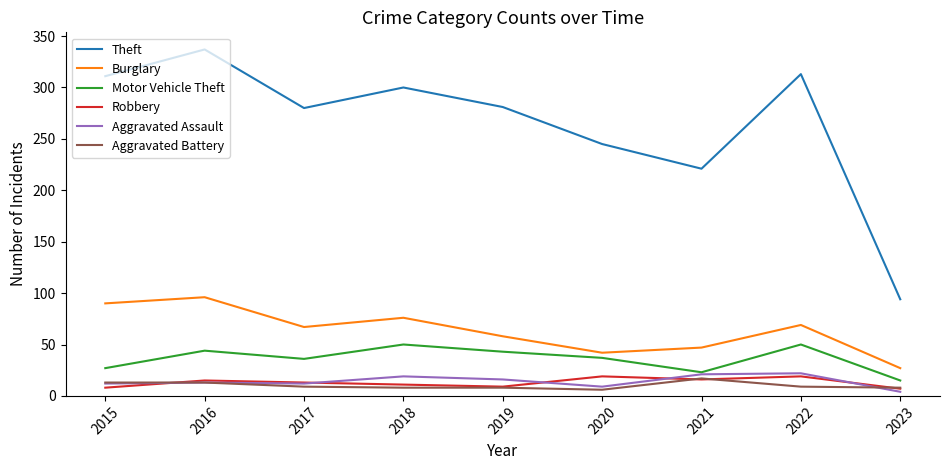

Is it true that Burglary equals 90 at 2015?

True